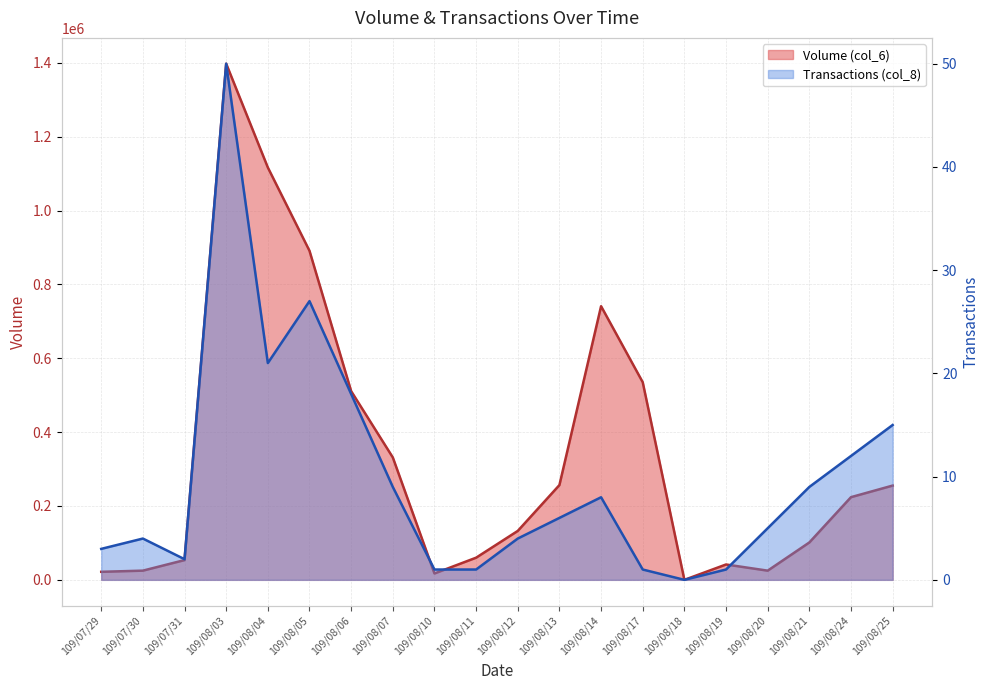

At which label is Volume (col_6) closest to 698925?

109/08/14